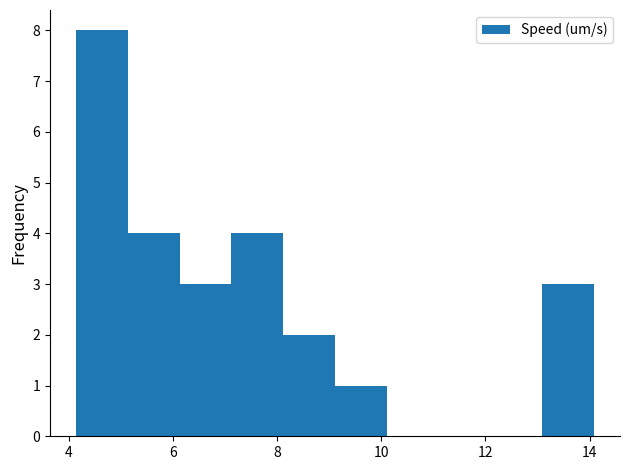

Reading left to right, list every bar in this chart as the range it spans on the x-axis followed by its height. Neither the bar edges nor the heights are printed on the chart, so give them approximately, as read against the axes.

4.2 to 5.2: 8
5.2 to 6.2: 4
6.2 to 7.2: 3
7.2 to 8.2: 4
8.2 to 9.2: 2
9.2 to 10.2: 1
10.2 to 11.2: 0
11.2 to 12.0: 0
12.0 to 13.0: 0
13.0 to 14.0: 3